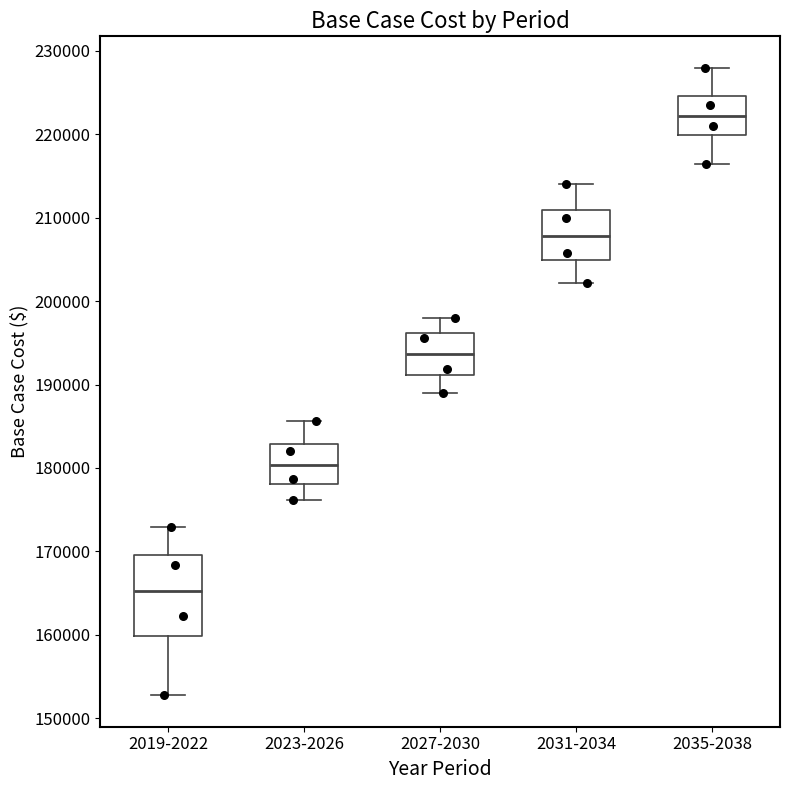

Reading left to right, transcribe this box plot: for each box, give where its median line is, the range the box spans, and where its two whiskers end, as read against the y-axis. The values are not printed on the chart, so give them approximately, as read against the axis.

2019-2022: median 165000, box 160000 to 170000, whiskers 153000 to 173000
2023-2026: median 180000, box 178000 to 183000, whiskers 176000 to 186000
2027-2030: median 194000, box 191000 to 196000, whiskers 189000 to 198000
2031-2034: median 208000, box 205000 to 211000, whiskers 202000 to 214000
2035-2038: median 222000, box 220000 to 225000, whiskers 216000 to 228000